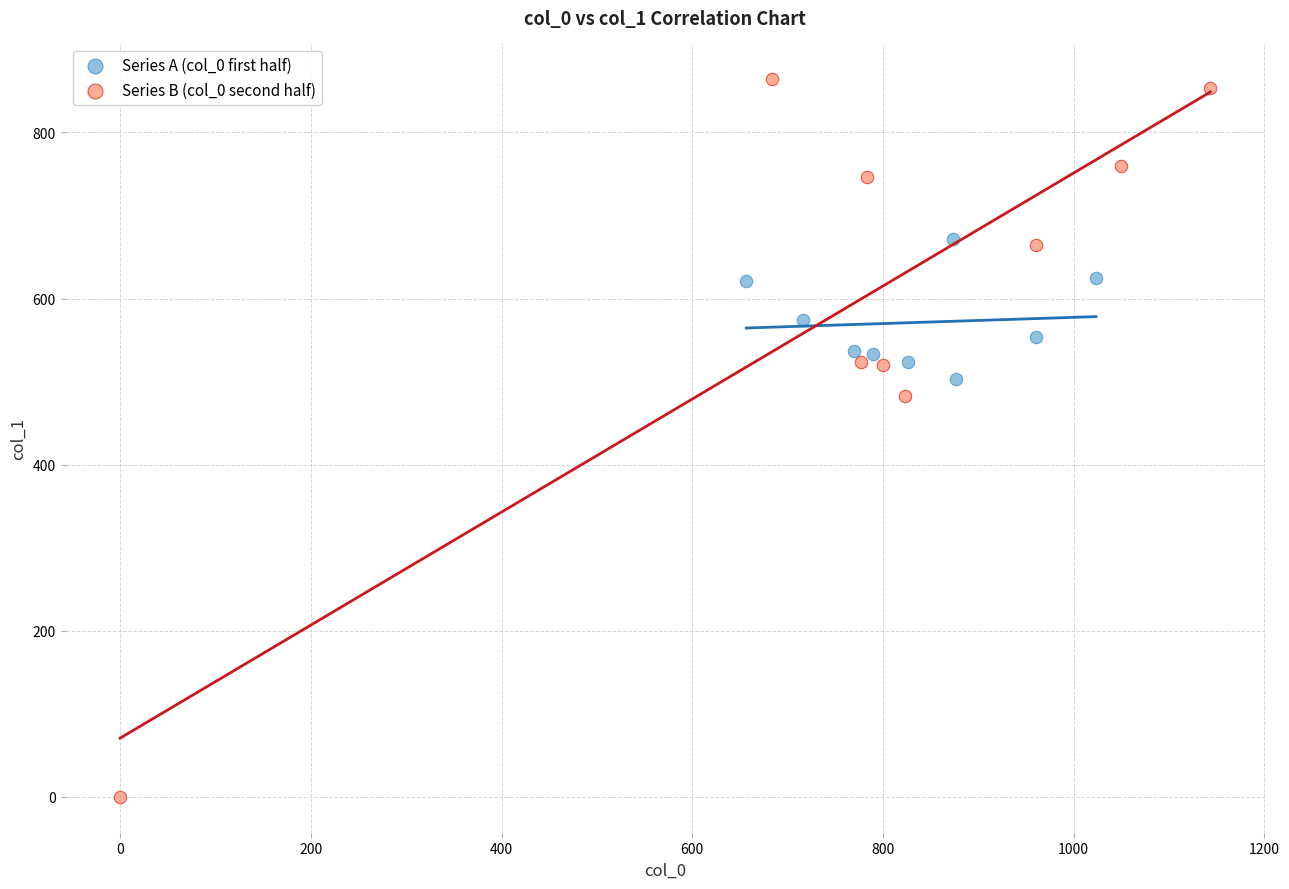

Which series reaches the minimum Y coordinate?

Series B (col_0 second half)